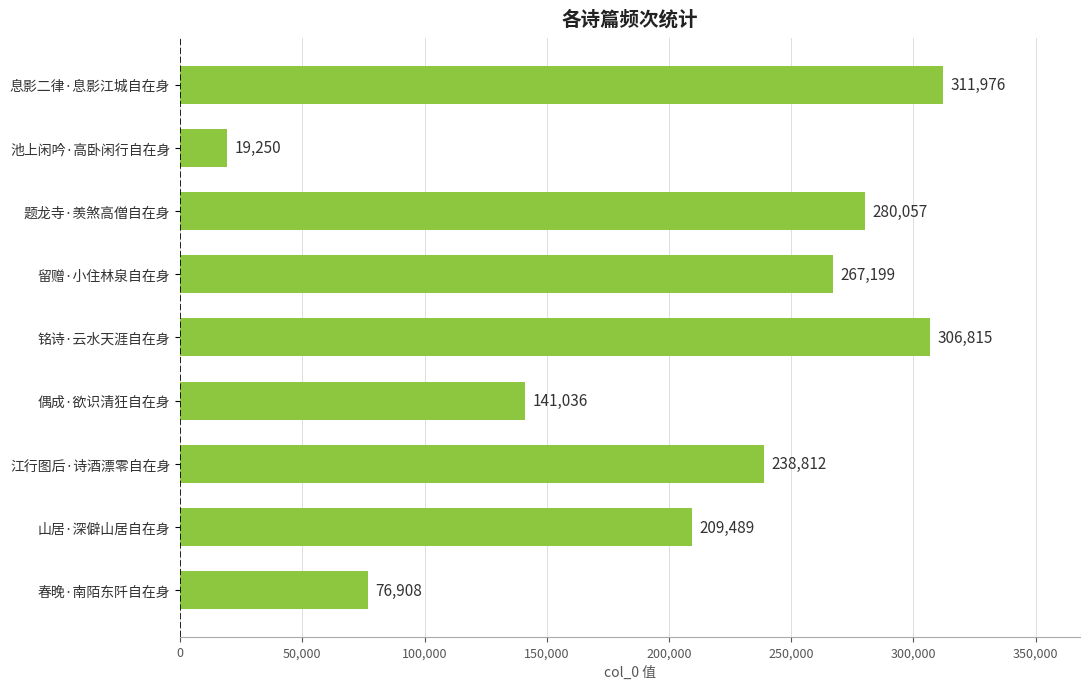

What is the maximum value shown in the chart?

311976